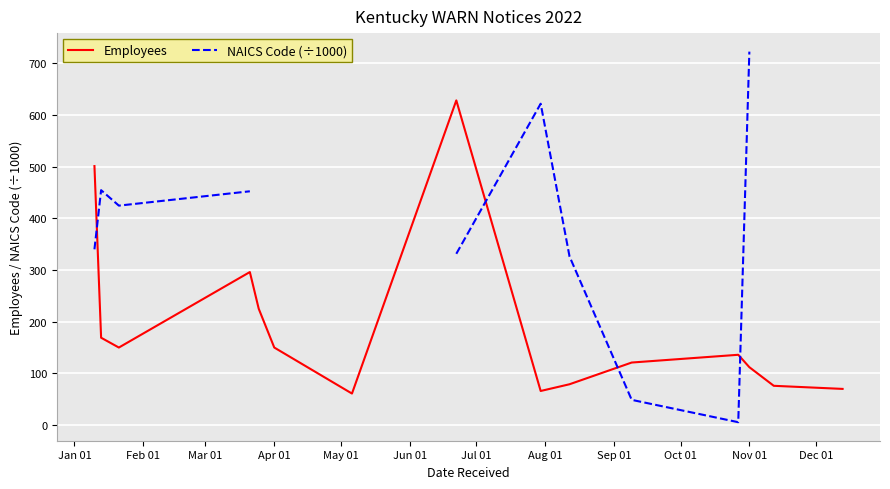

The value of Employees at Nov 01 is 112. True or false?

True